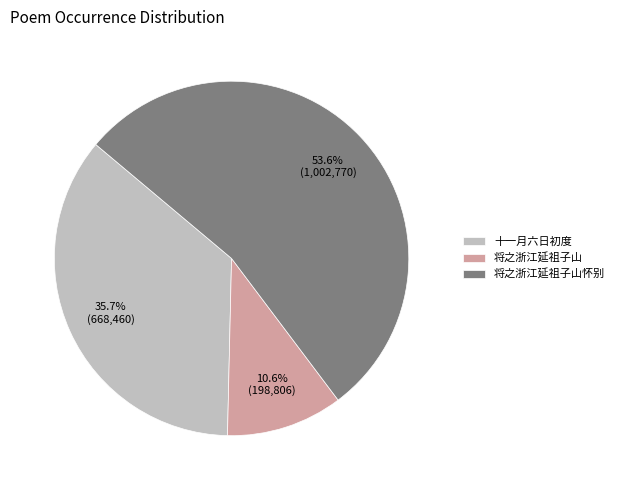

Between 将之浙江延祖子山 and 将之浙江延祖子山怀别, which is larger?

将之浙江延祖子山怀别